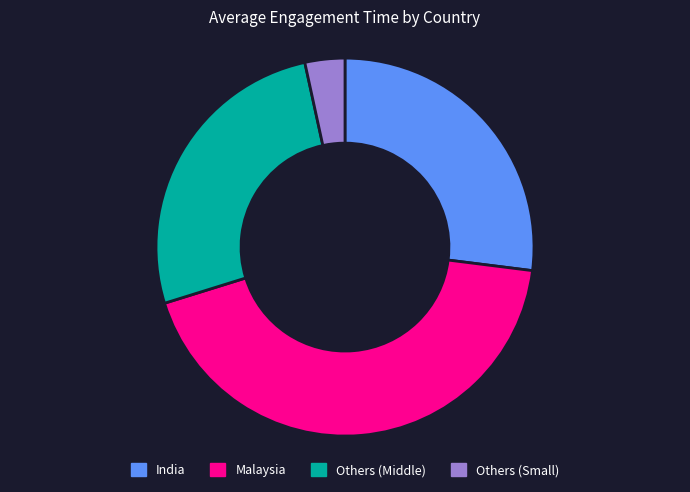

Rank the categories by value from highest to lowest.

Malaysia, India, Others (Middle), Others (Small)